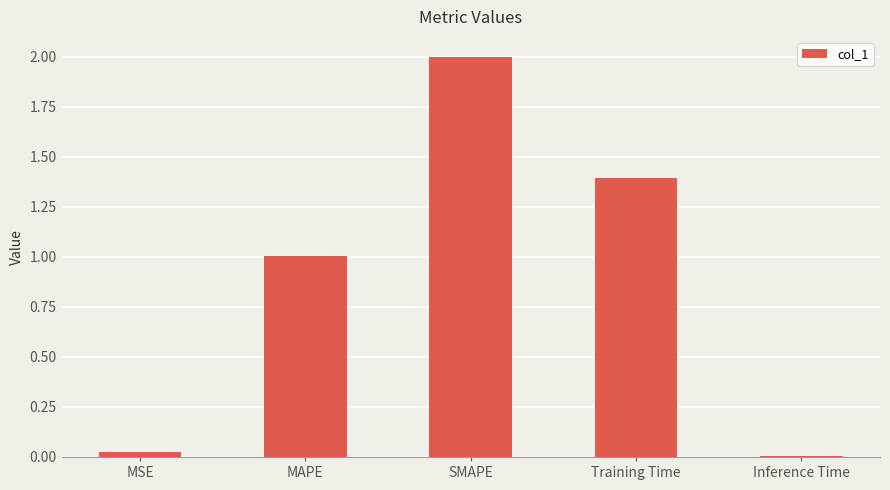

What is the average value?

0.9